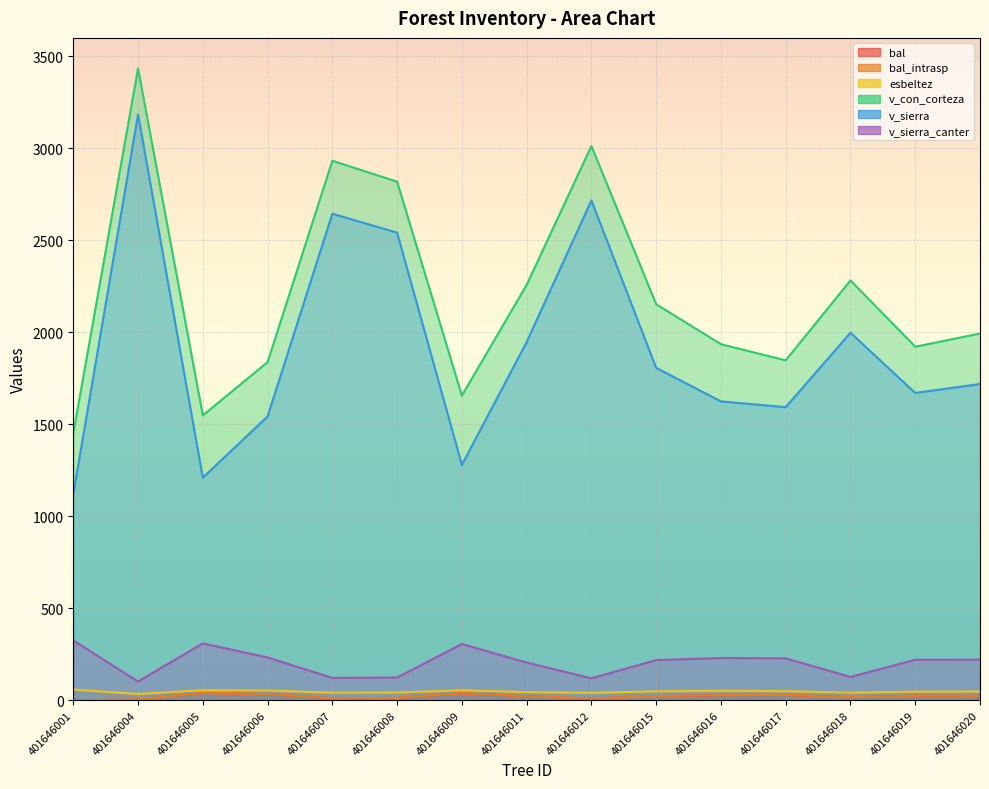

True or false: v_sierra_canter and bal cross at least once.

False